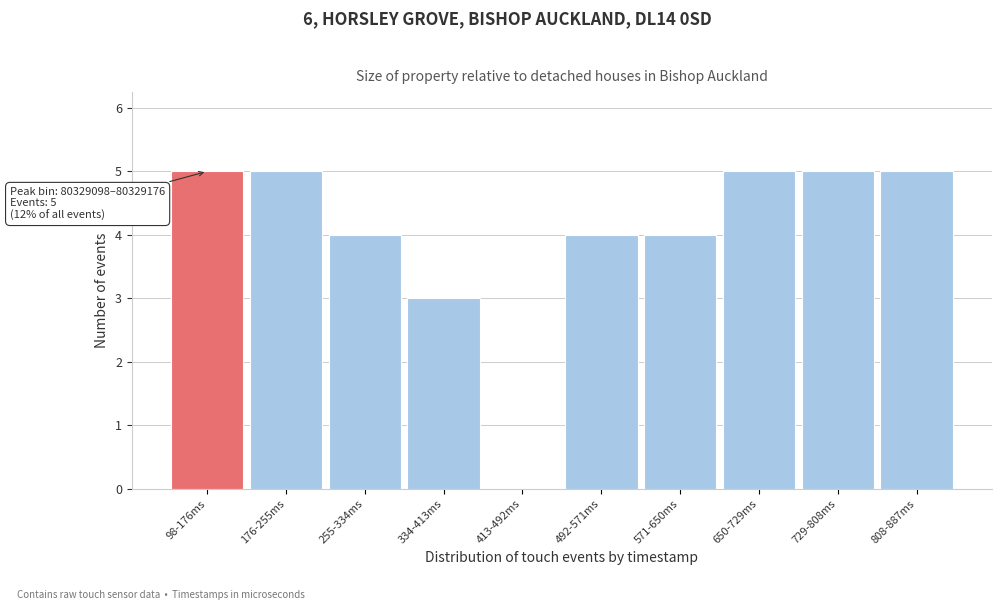

Reading left to right, list all the values displayed in this chart.

98-176ms=5	176-255ms=5	255-334ms=4	334-413ms=3	413-492ms=0	492-571ms=4	571-650ms=4	650-729ms=5	729-808ms=5	808-887ms=5